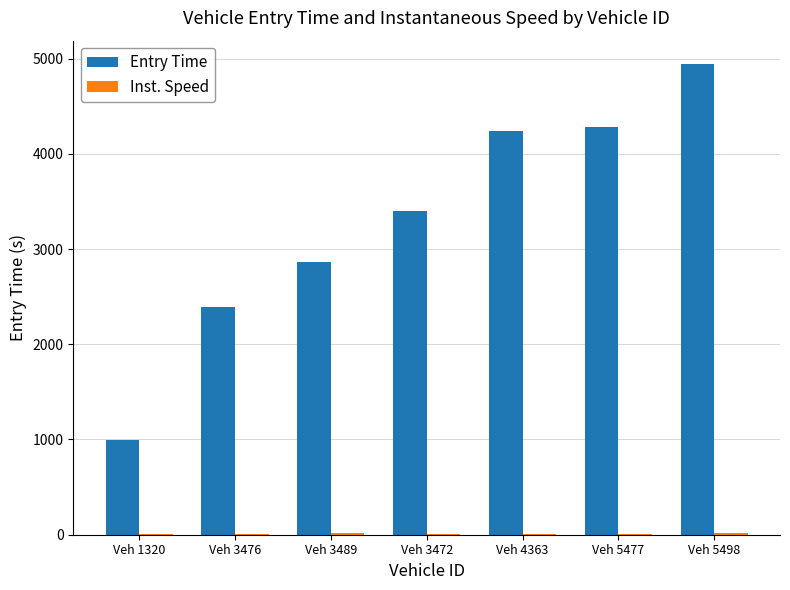

The Entry Time series shows 6298.3 at Veh 4363. True or false?

False